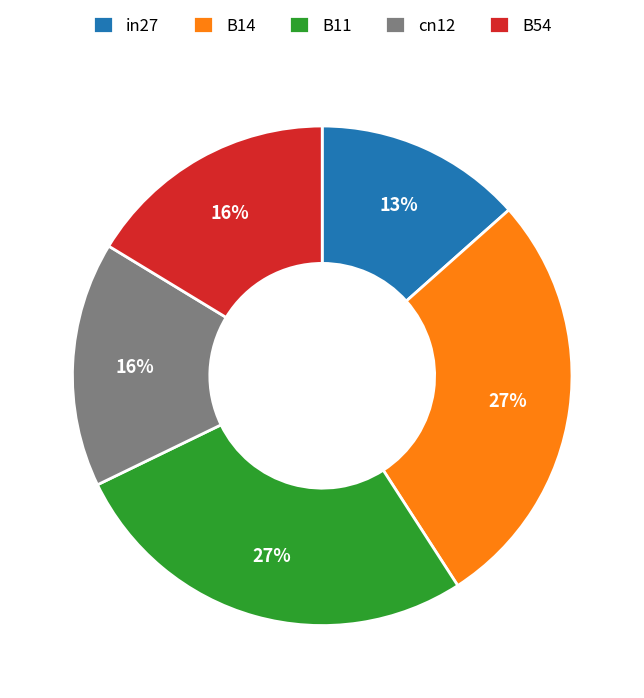

Is the sum of cn12 and in27 greater than half?

No